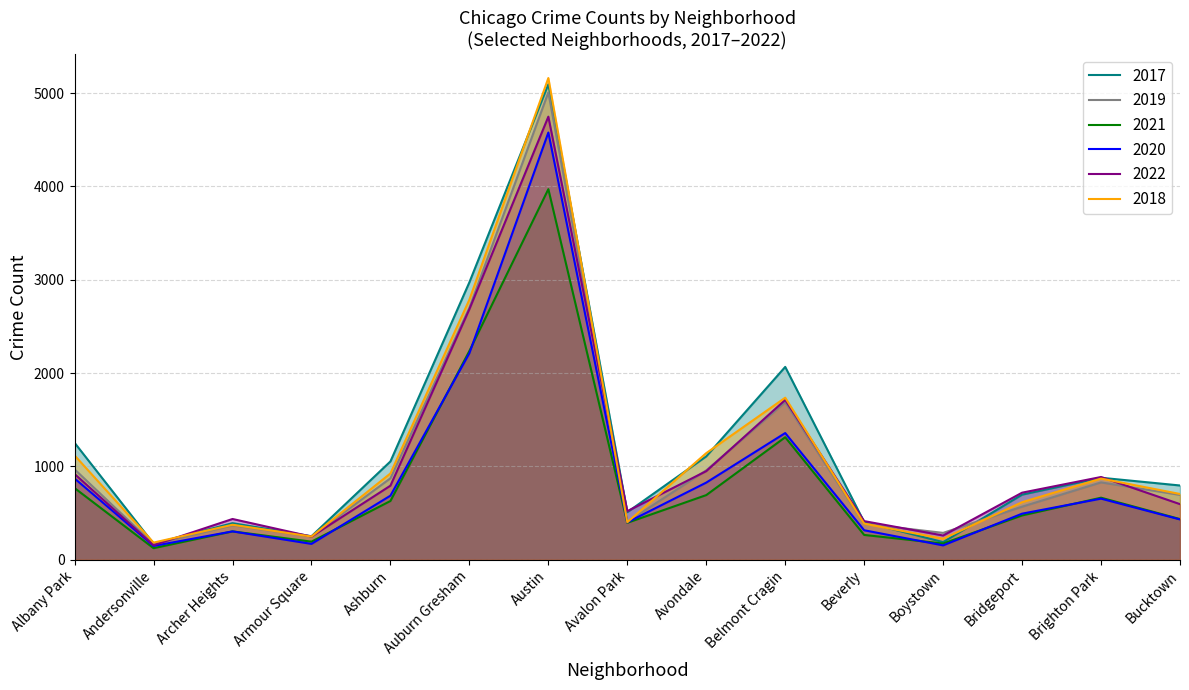

List the labels in order of 2022 value, smallest first.

Andersonville, Armour Square, Boystown, Beverly, Archer Heights, Avalon Park, Bucktown, Bridgeport, Ashburn, Brighton Park, Albany Park, Avondale, Belmont Cragin, Auburn Gresham, Austin